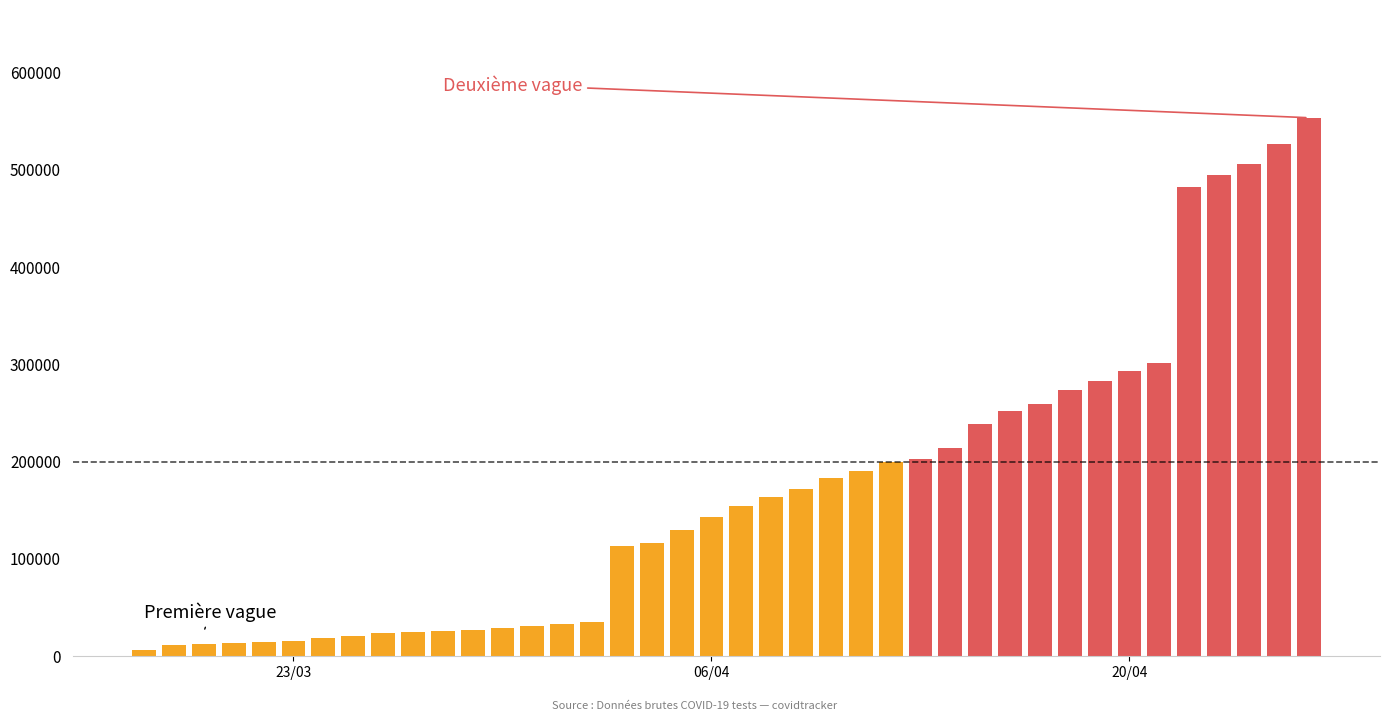

What is the greatest value displayed?

553409